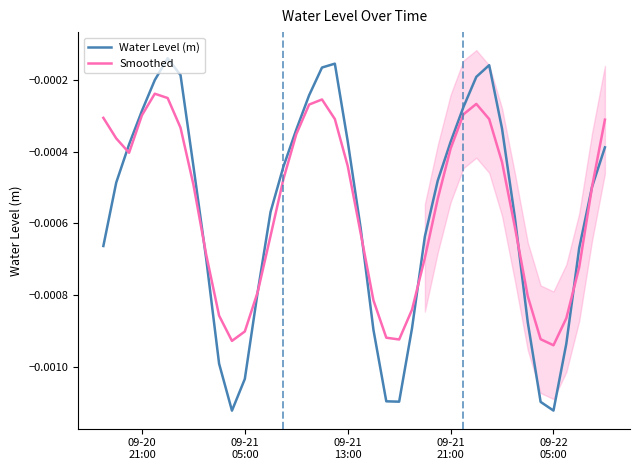

Which series ends up on top after the final intersection of Smoothed and Water Level (m)?

Smoothed